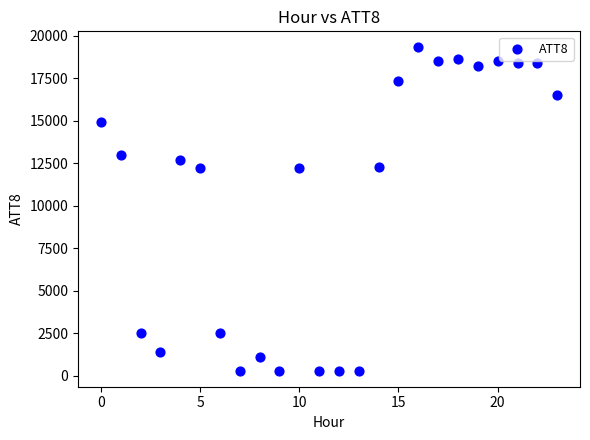

What is the range of Y values (max minus min)?

19000